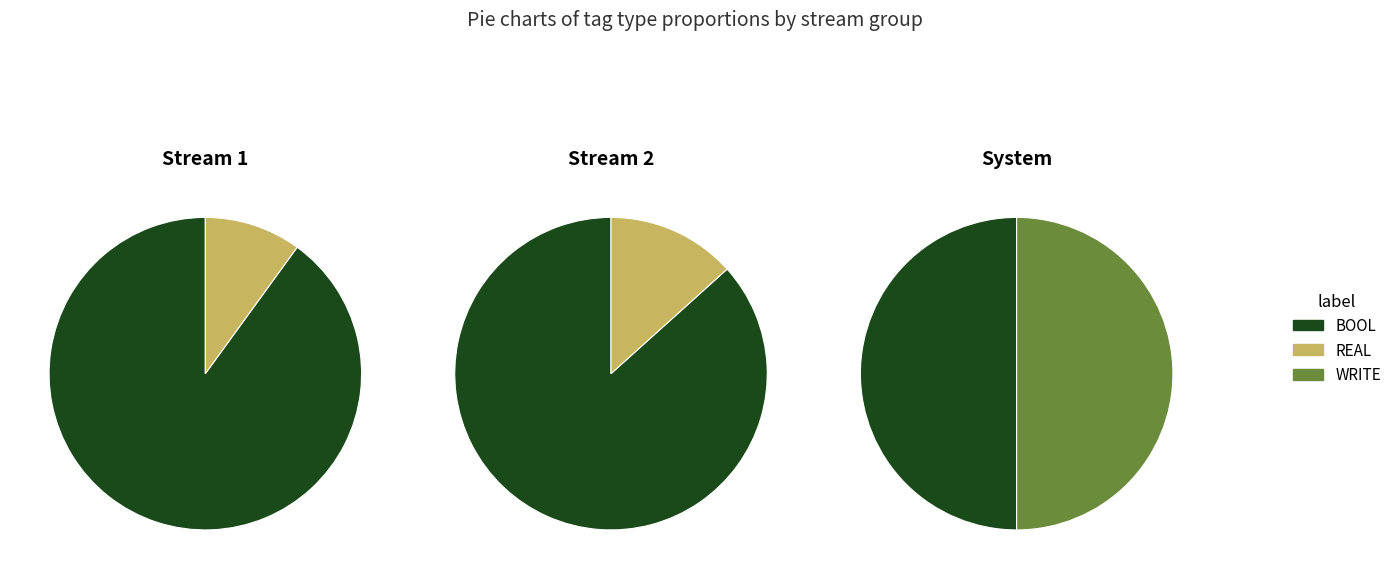

How many slices are in this pie chart?

3